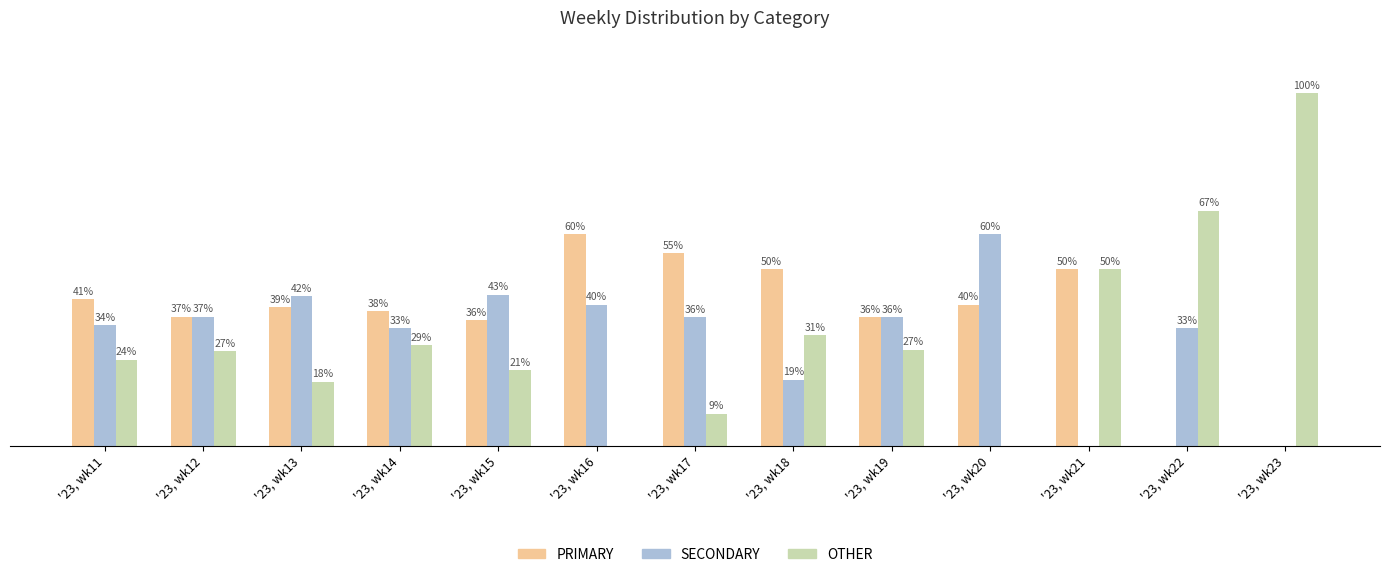

At how many categories does at least one series exceed 37?

11